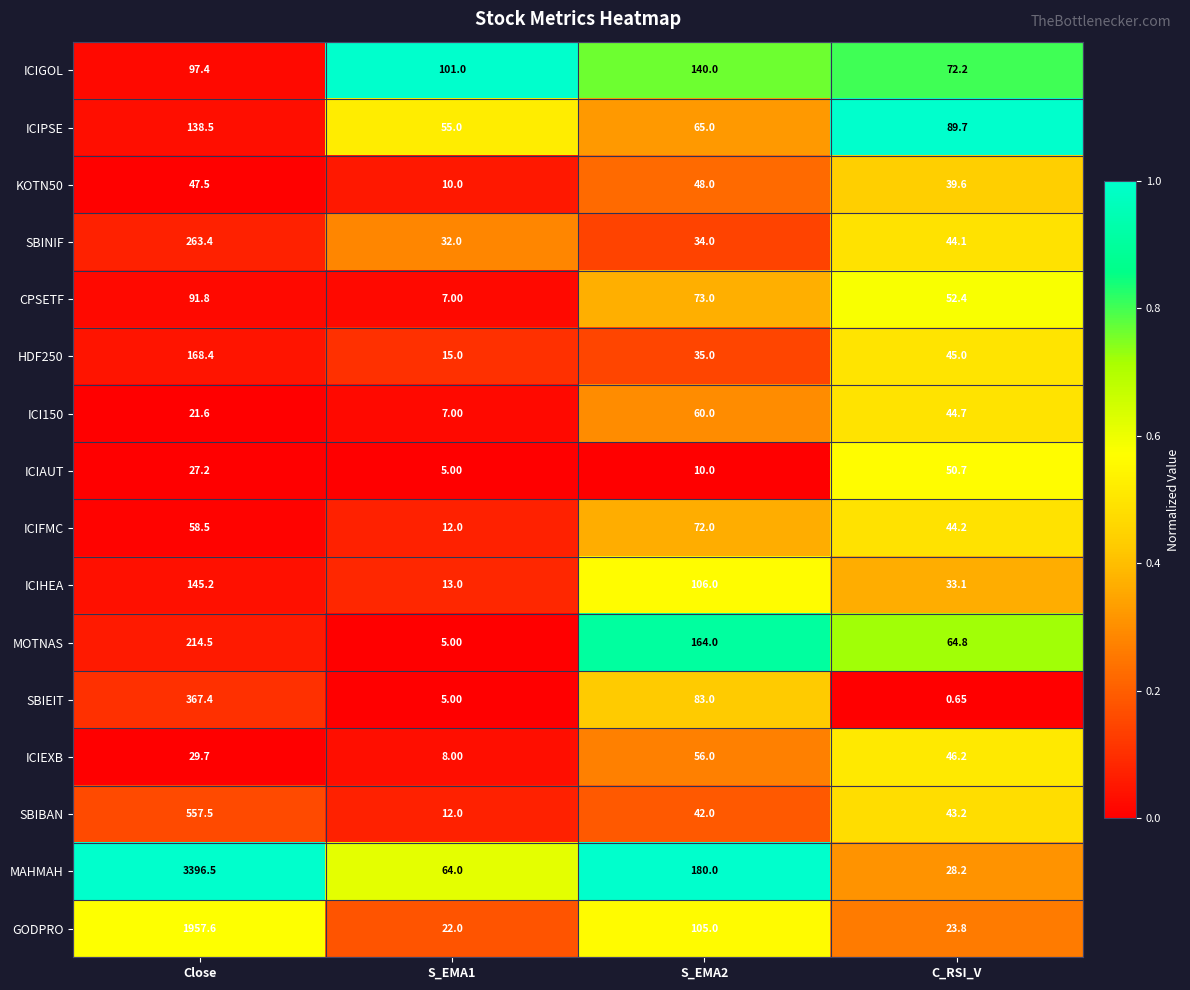

At how many categories does at least one series exceed 0?

4